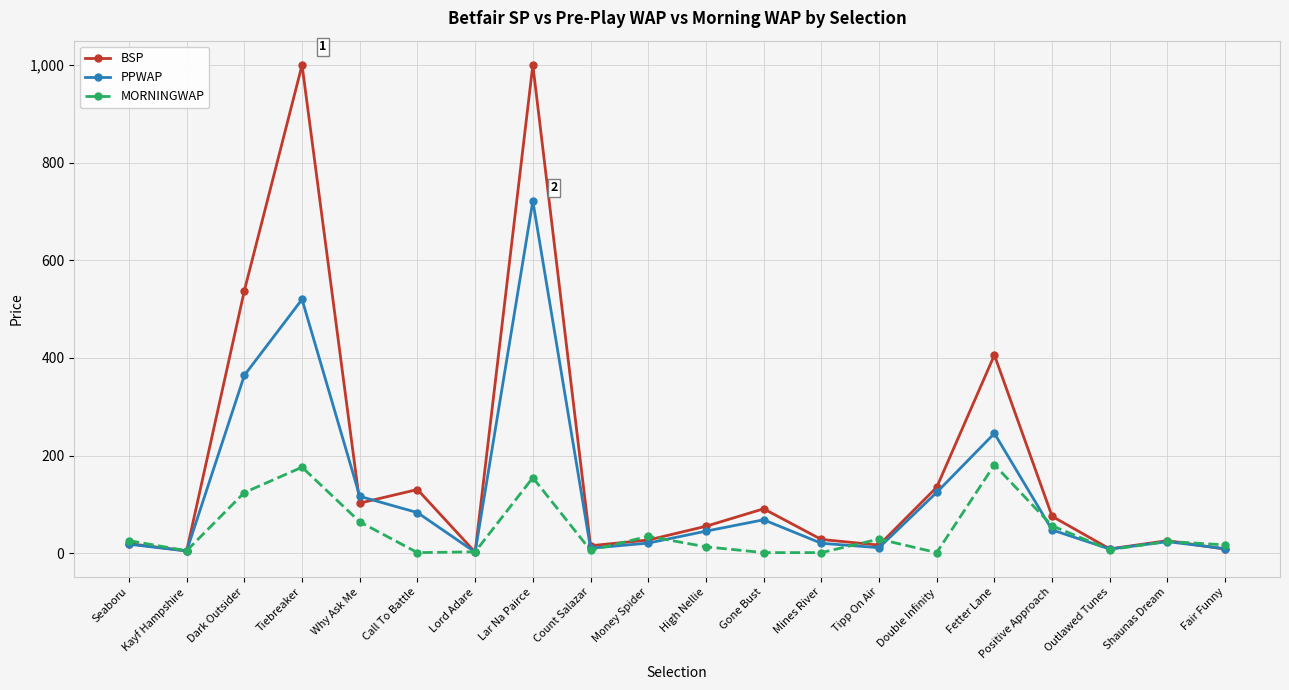

How many values in the PPWAP series exceed 45?

10